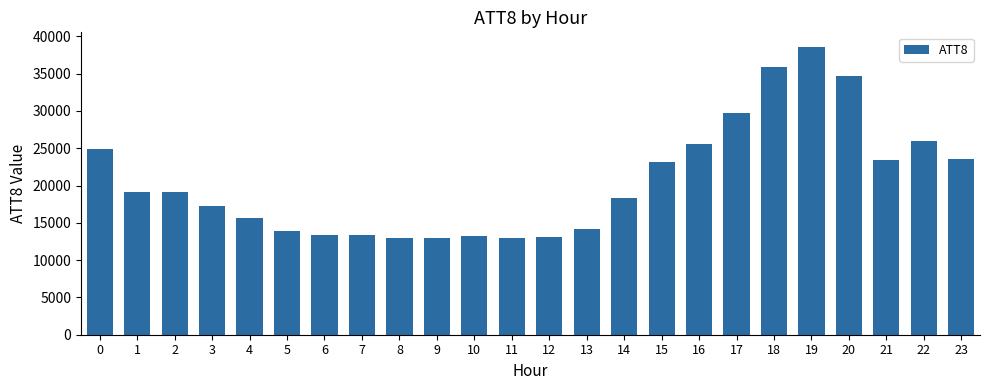

What is the difference between the second highest and second lowest values?

23000